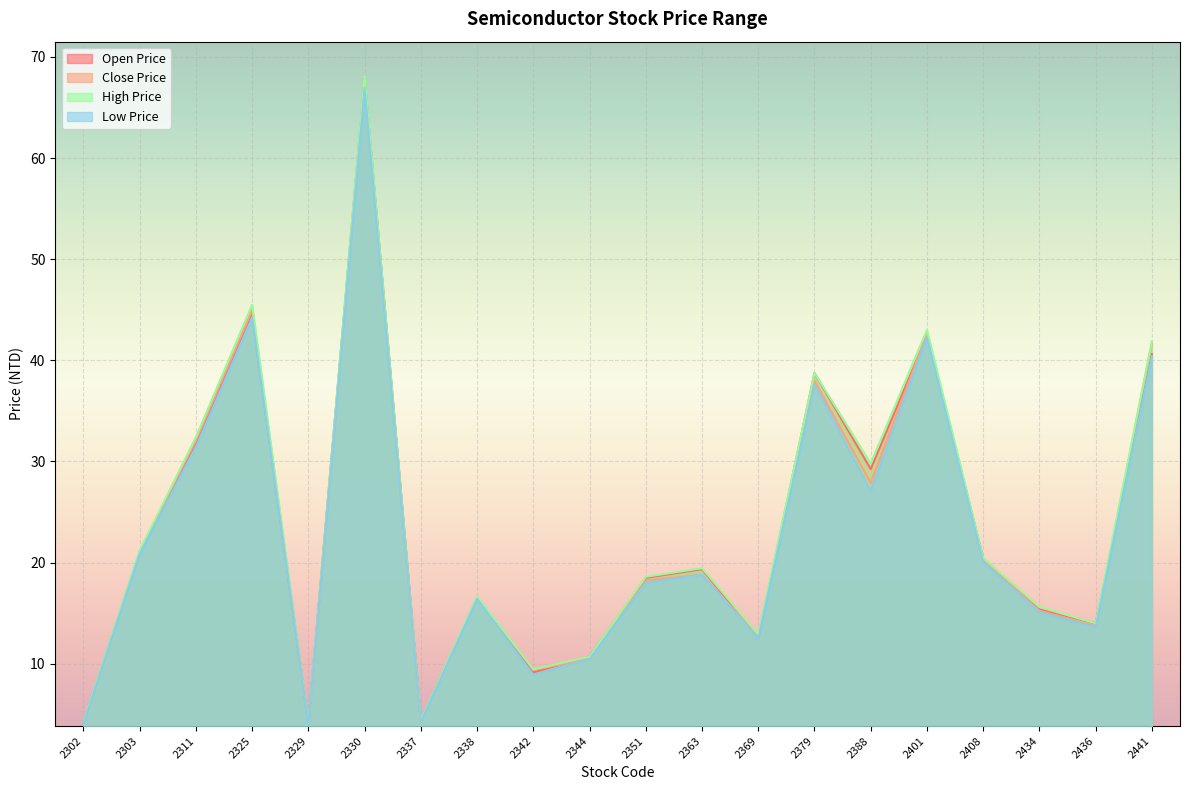

At which category does Open Price reach its first local valley?

2329